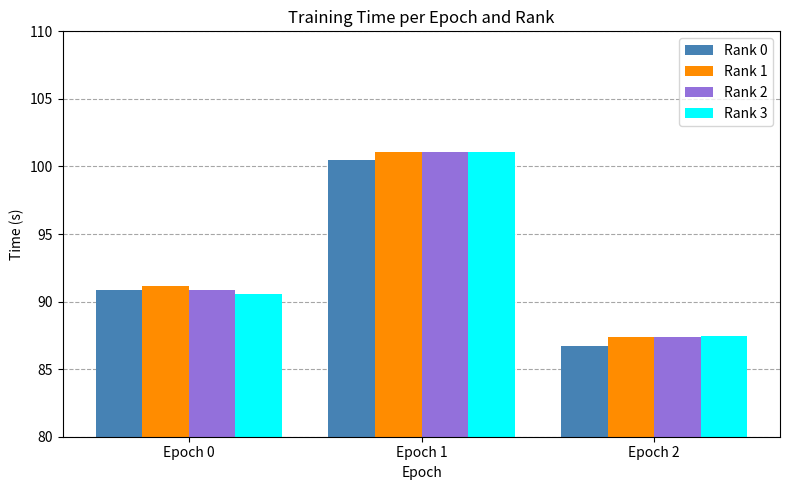

What is the value of the Rank 2 bar at the 2nd from the left?

101.1